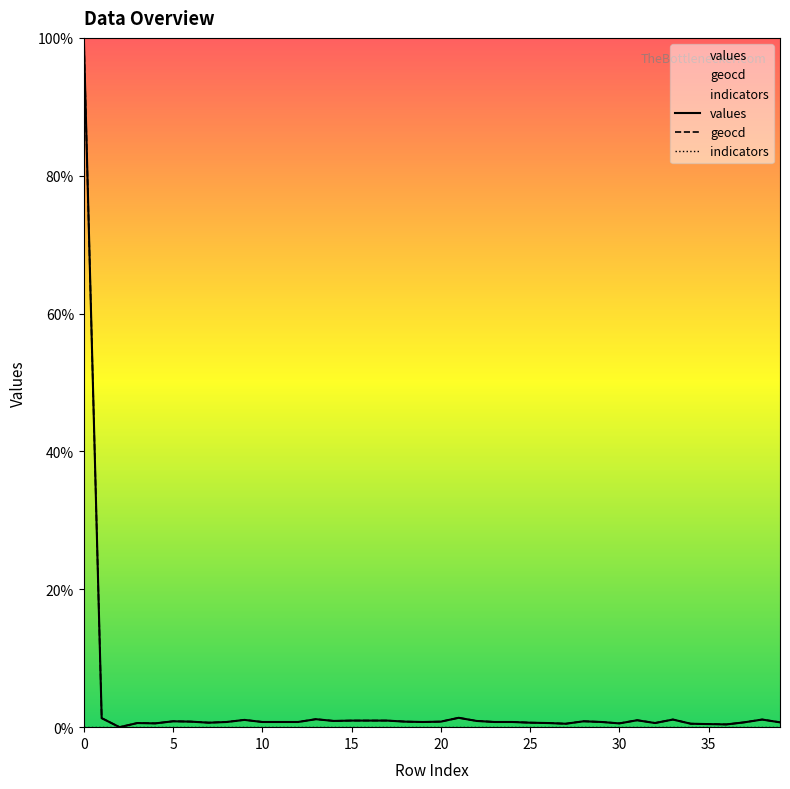

What is the total value across all series at 15?

1.2